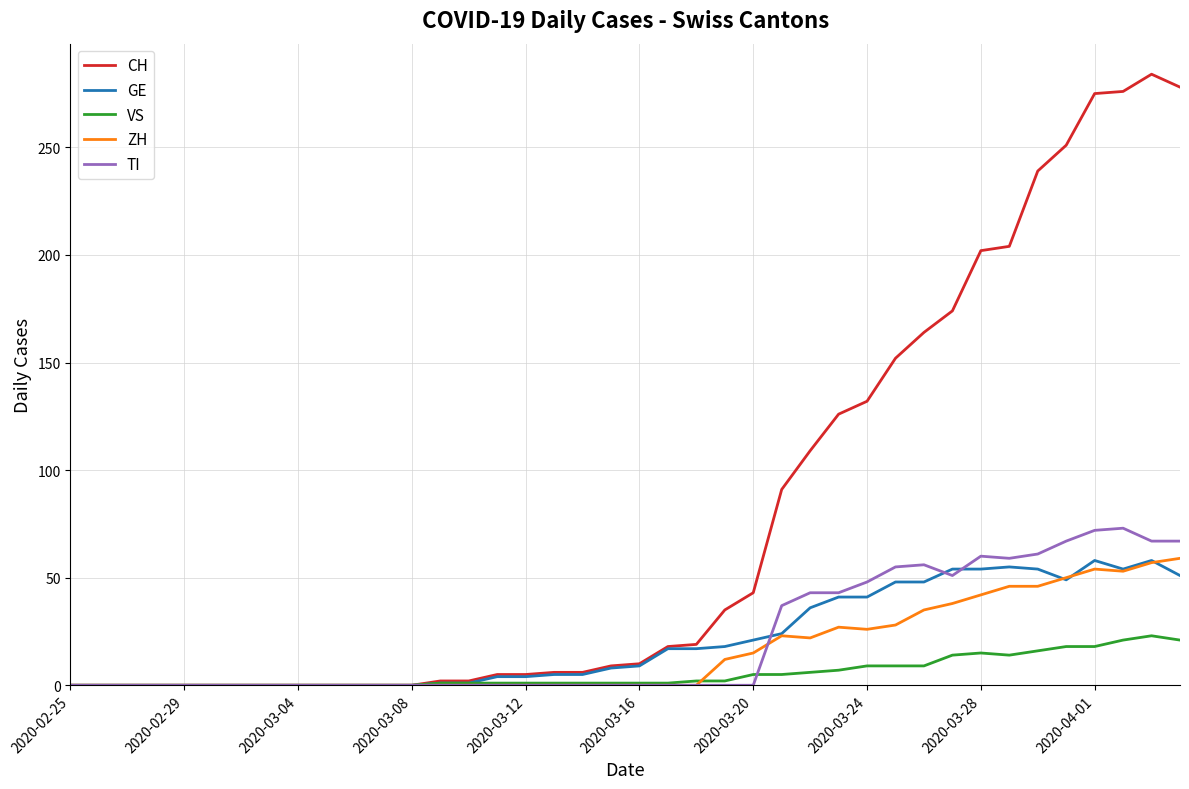

Which series has the largest range (max minus min)?

CH